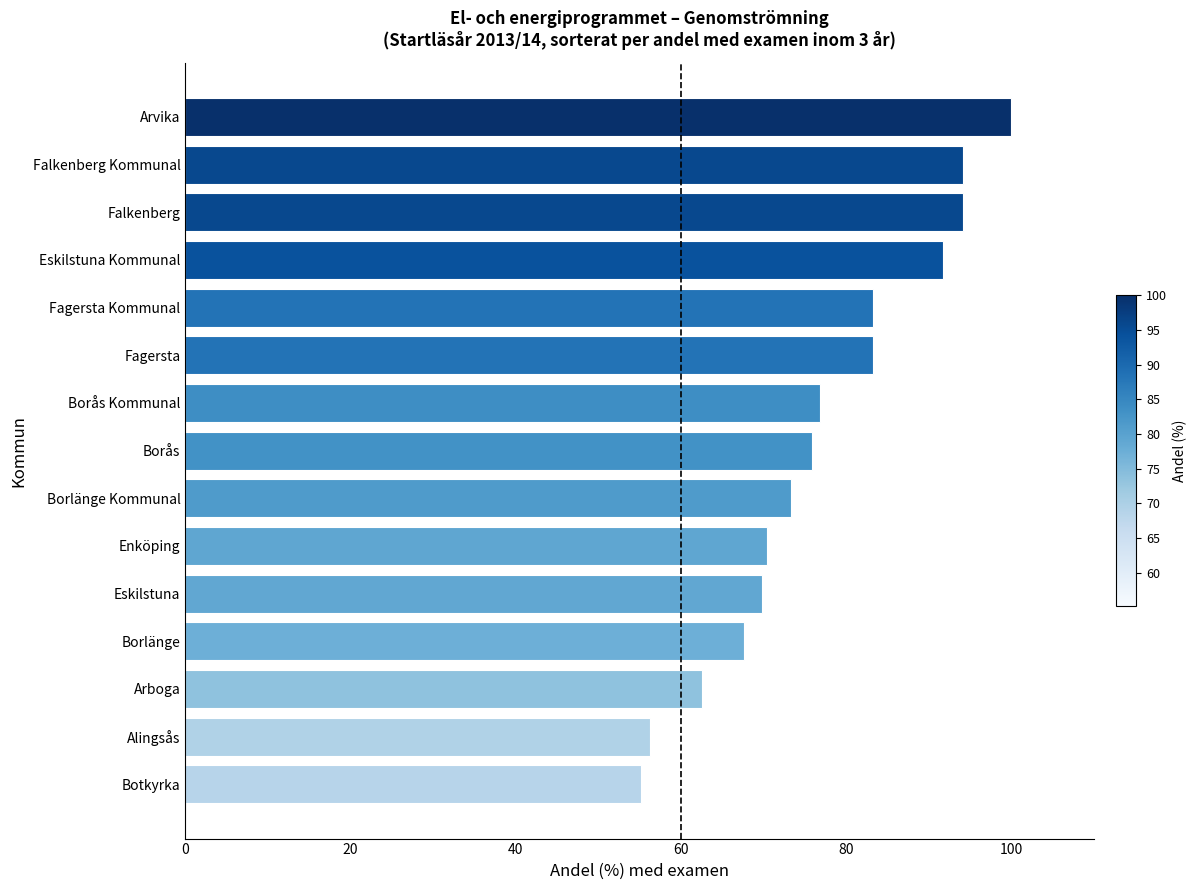

What value does the data have at Alingsås?

56.3